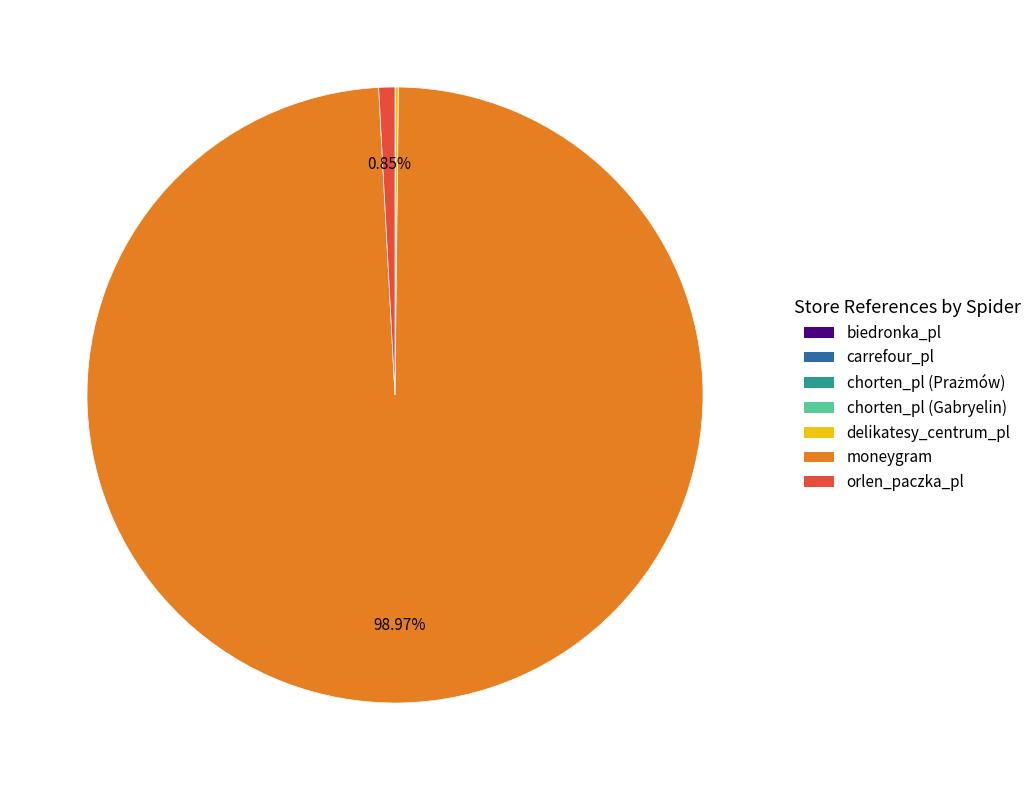

Is there any slice that represents more than half of the pie?

Yes